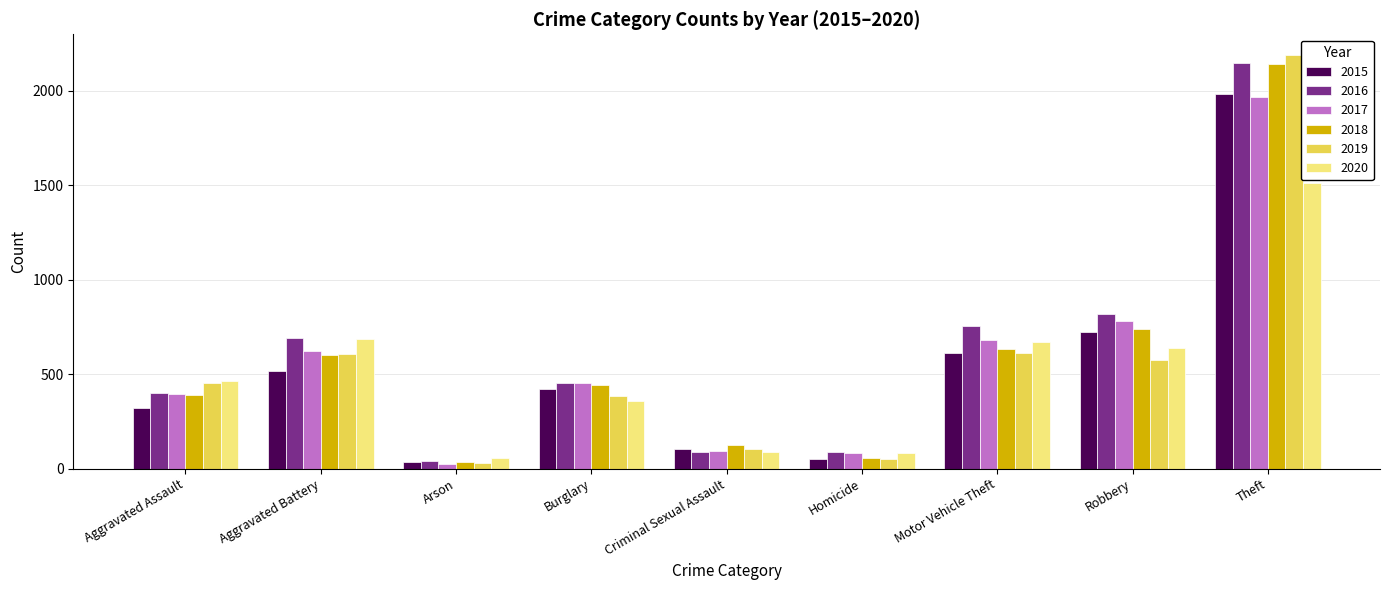

At which category is the sum across all series the highest?

Theft